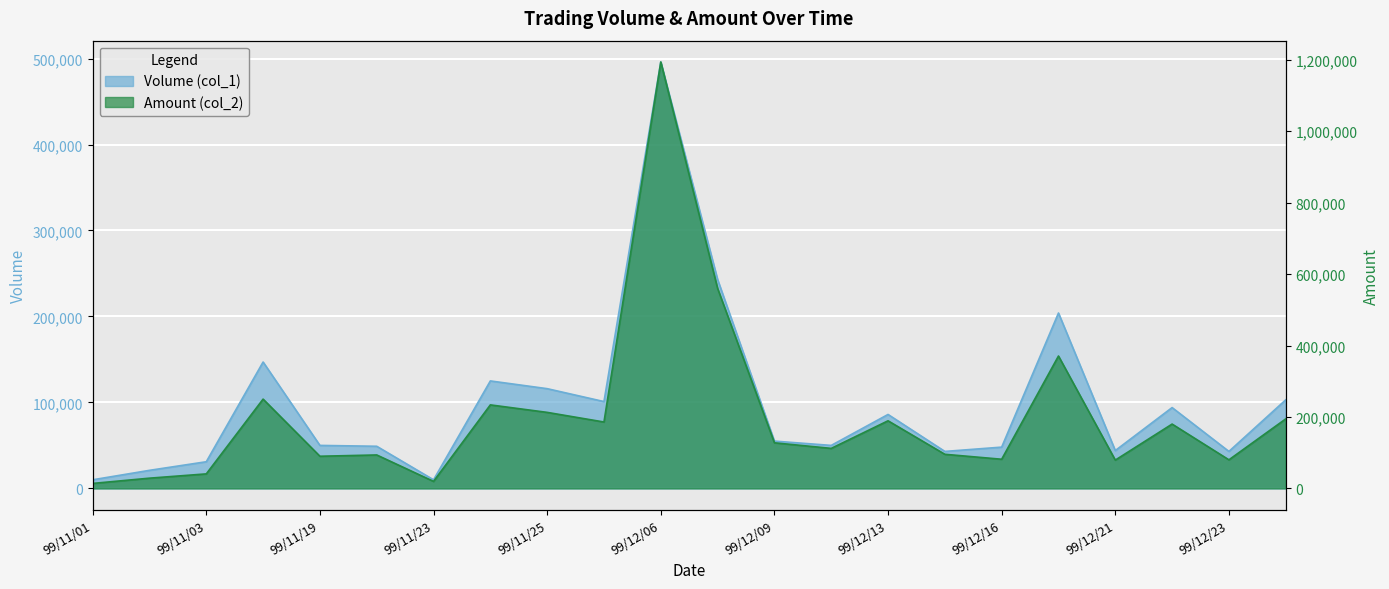

What is the maximum value shown in the chart?

1193650